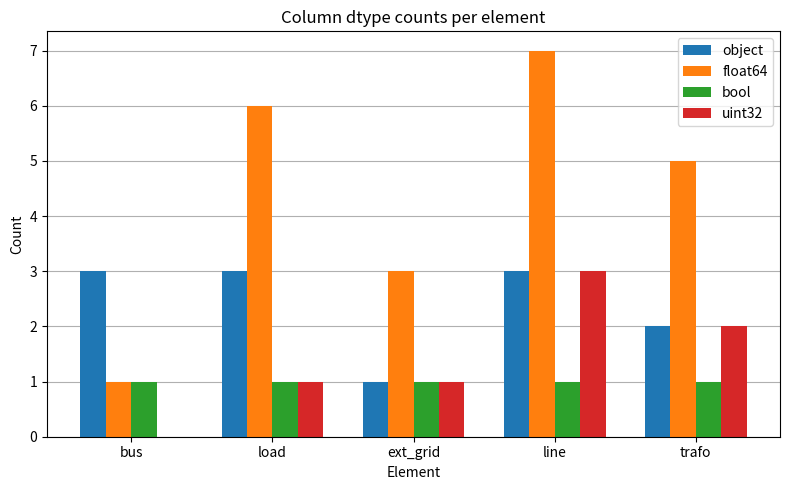

What is the total value across all series at ext_grid?

6